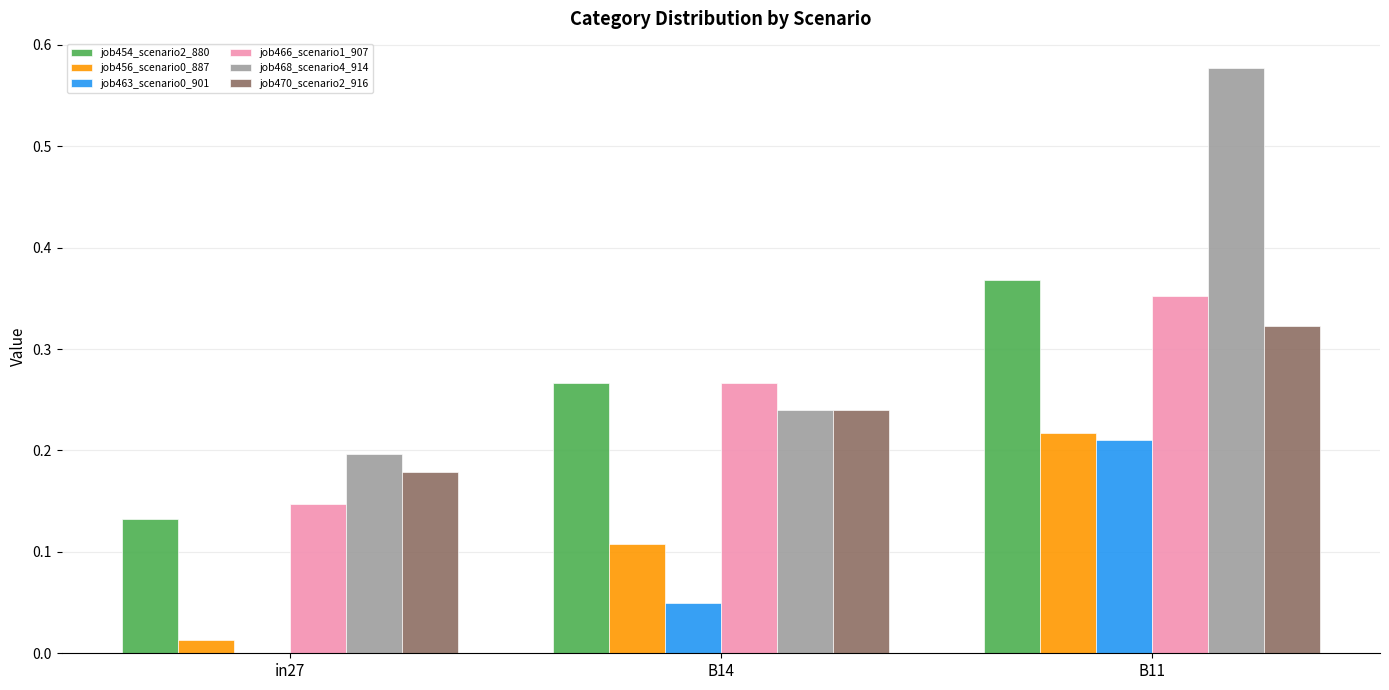

Which series changed the most between in27 and B14?

job454_scenario2_880